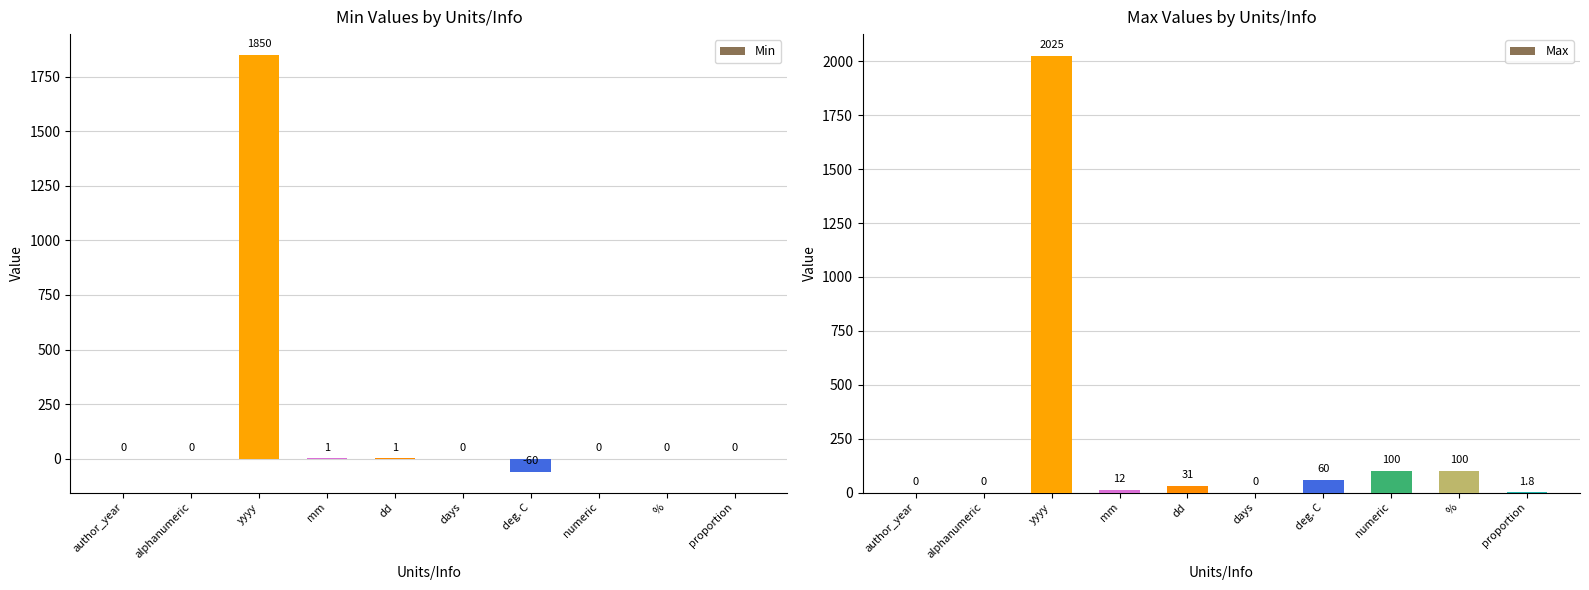

Does the chart contain any negative values?

Yes